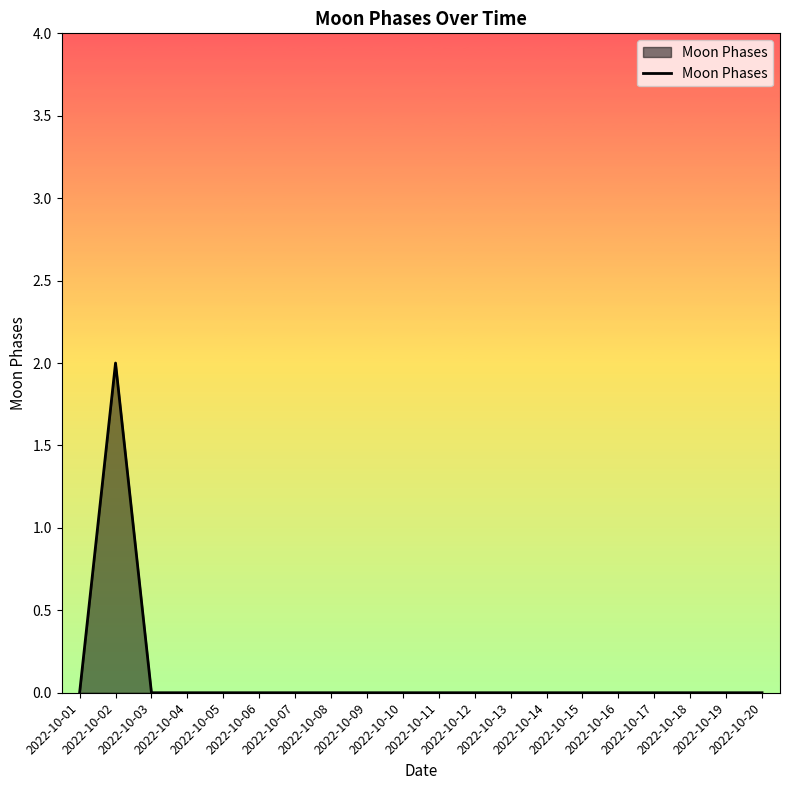

Count the number of categories in the chart.

20